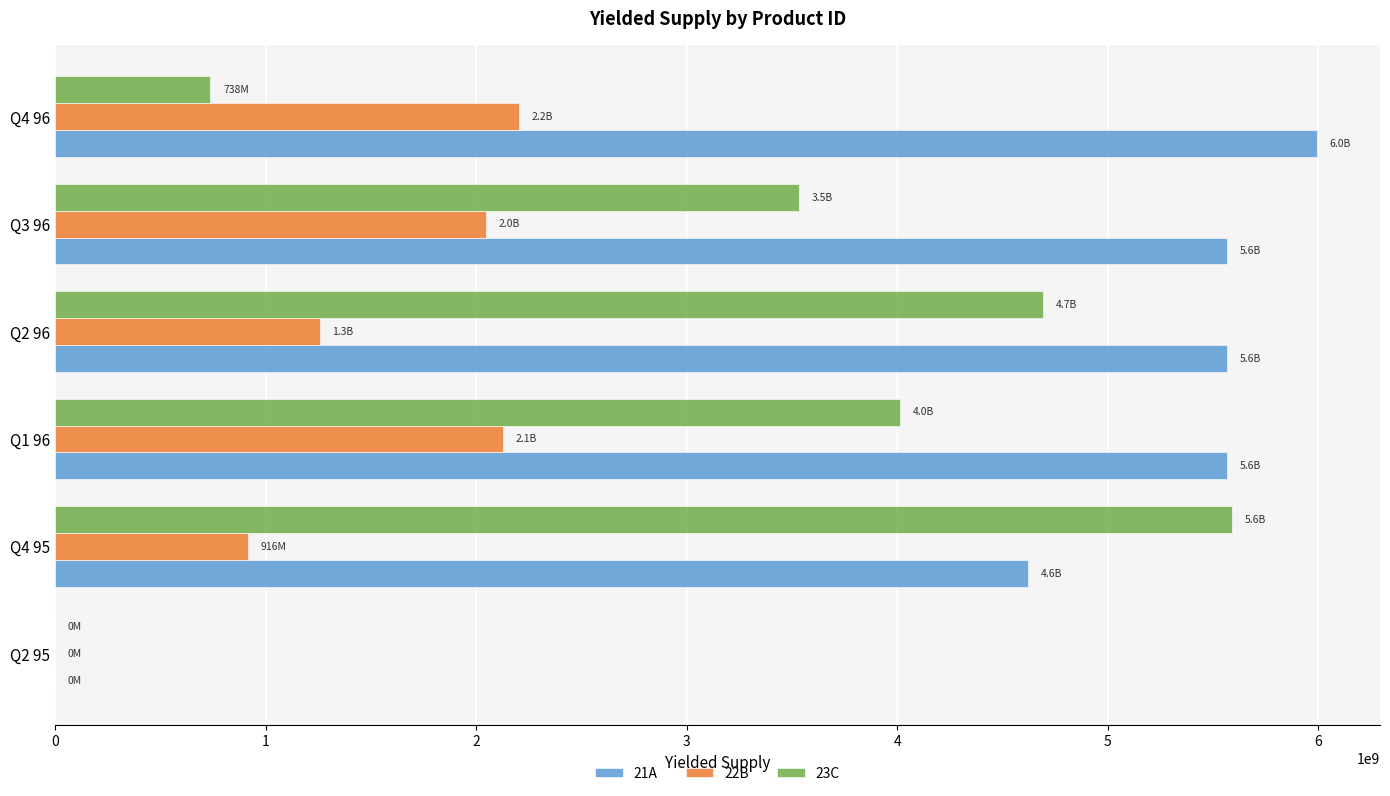

How many positive values does the 23C series have?

5